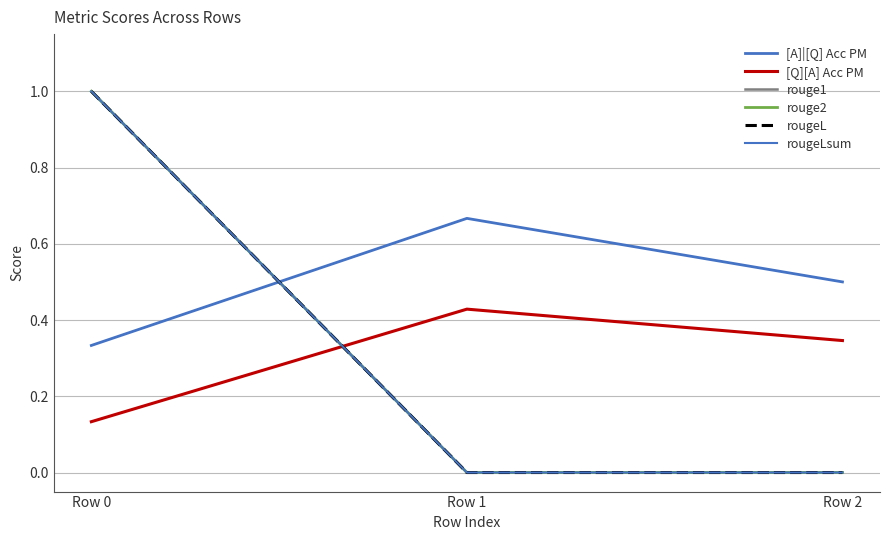

Does the chart display data point markers on the line(s)?

No